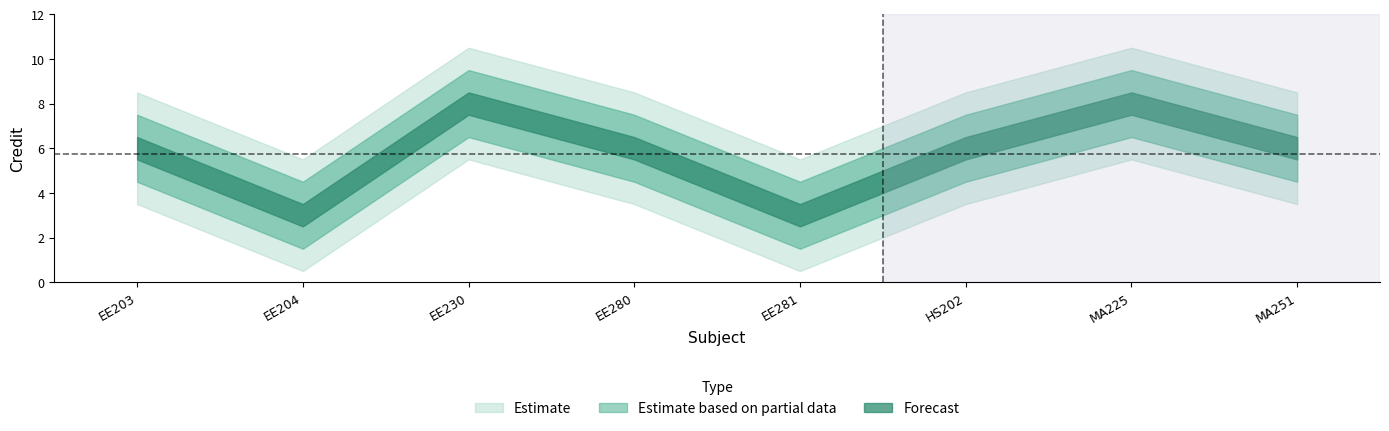

What is the sum of the values at EE203 and MA251?

12